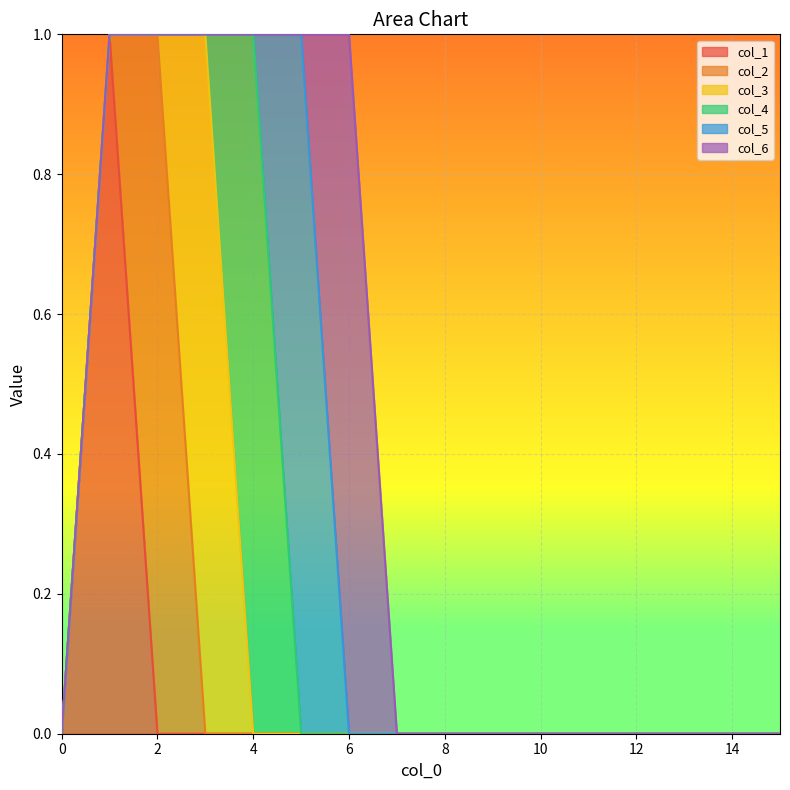

What is the sum of the col_5 values at 14 and 5?

1